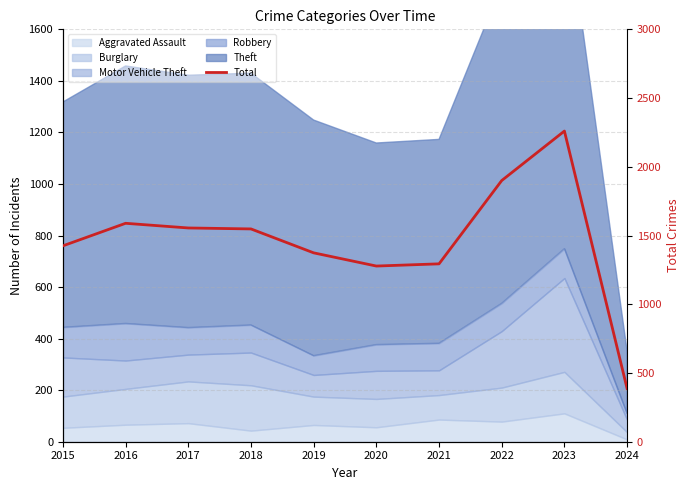

Is it true that the value at 2021 is 568?

False